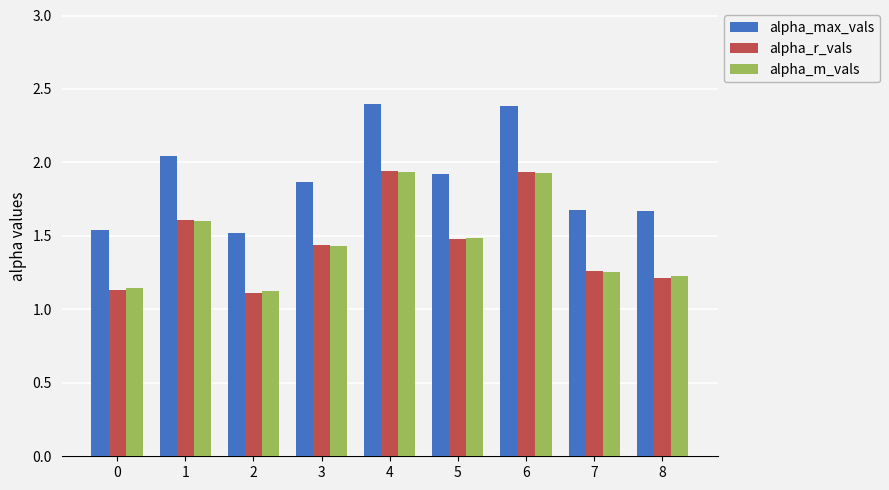

At how many categories does at least one series exceed 1?

9